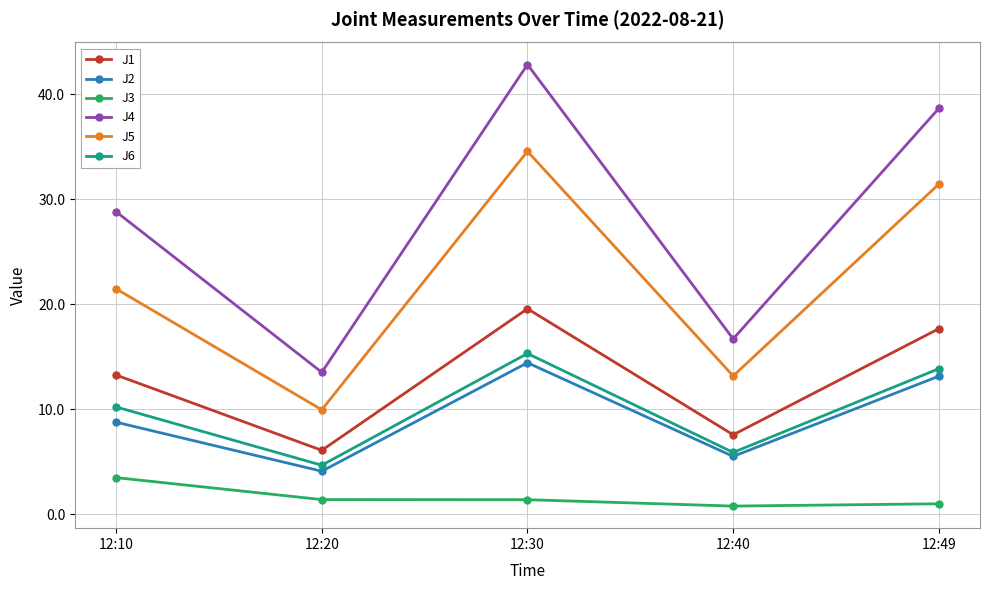

What is the average value of the J6 series?

10.0